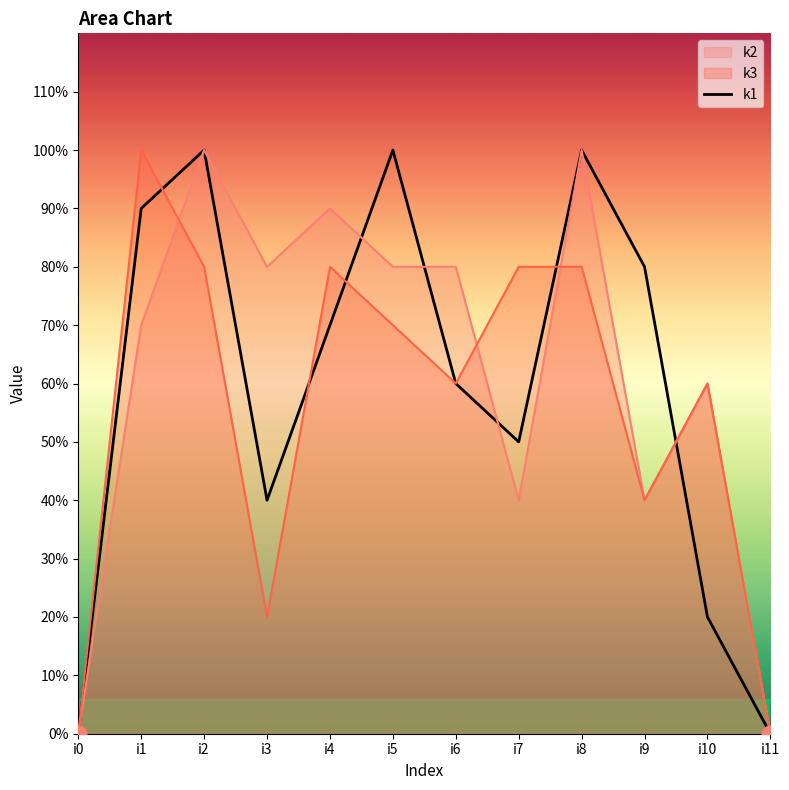

Rank the categories by value from highest to lowest.

i2, i5, i8, i1, i9, i4, i6, i7, i3, i10, i0, i11